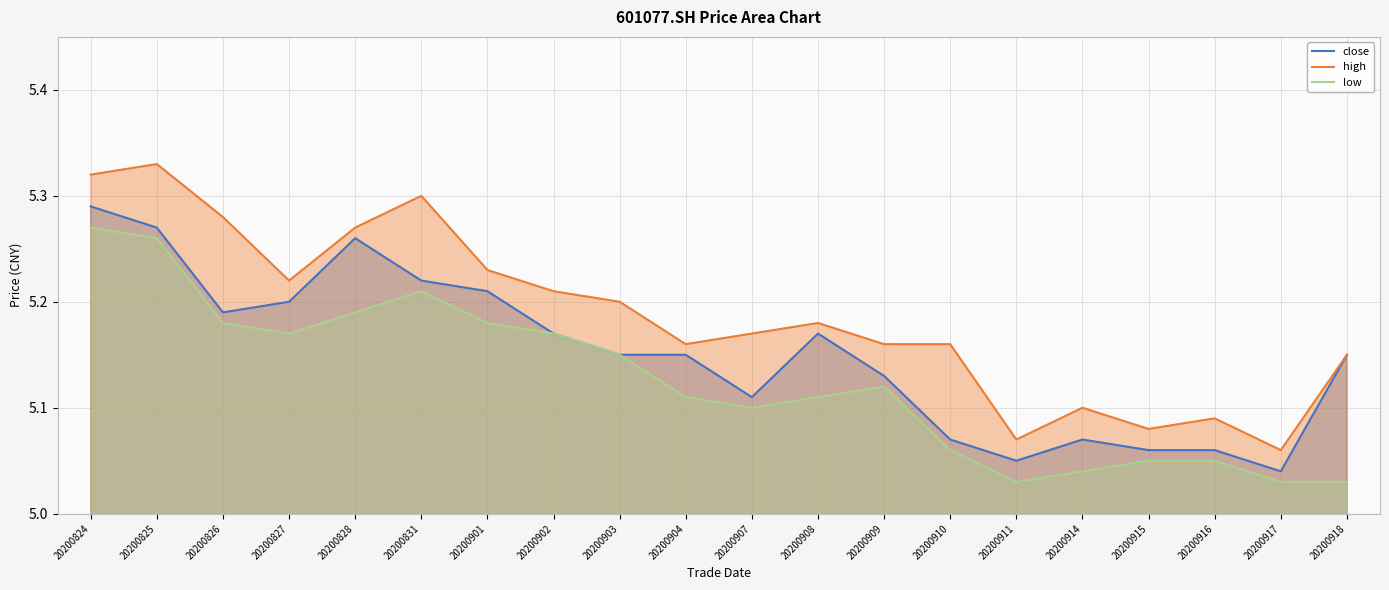

Is the value of low at 20200915 greater than the value of close at 20200916?

No